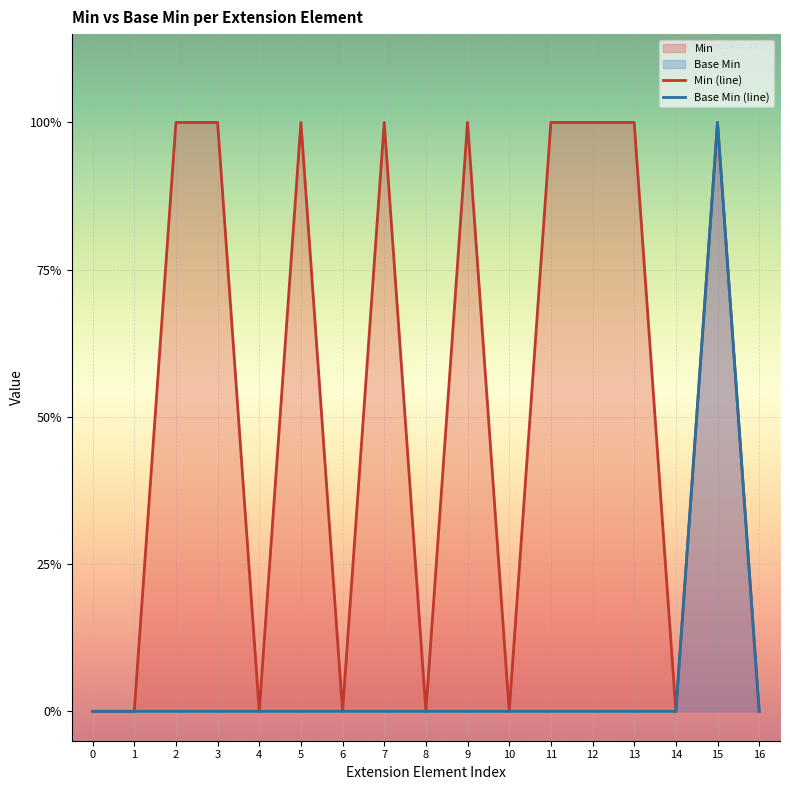

At which category is the sum across all series the highest?

15